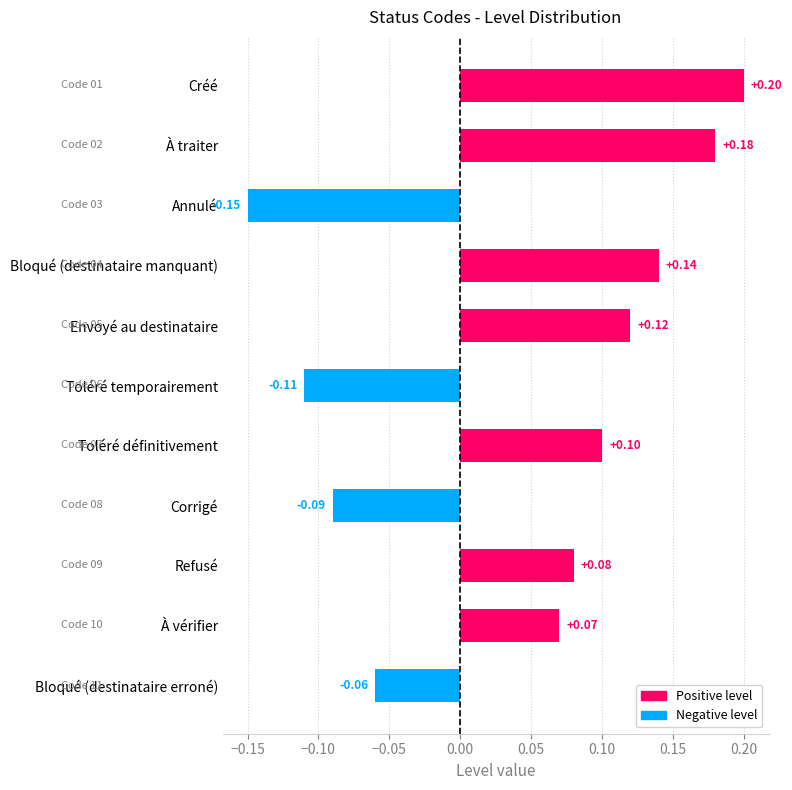

Which label corresponds to the largest value in the chart?

Créé